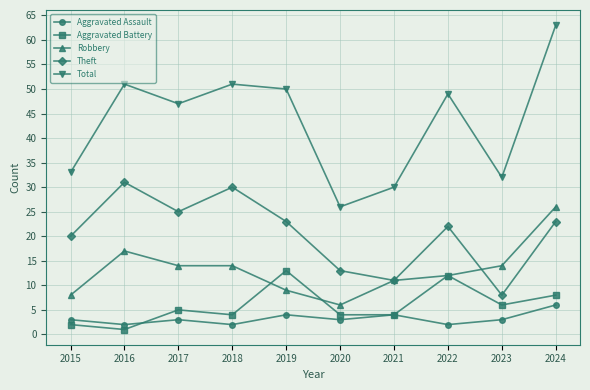

What is the value of the Aggravated Assault point at the 4th from the left?

2